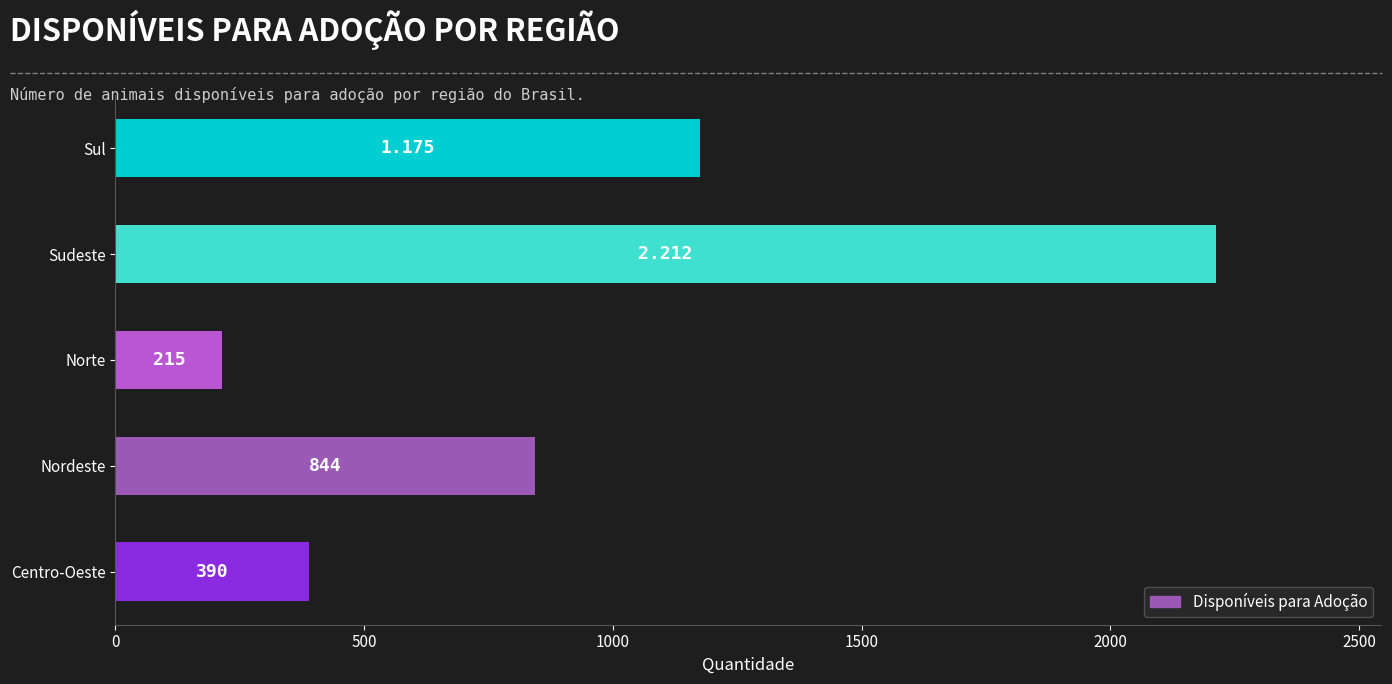

List the labels in order of value, largest first.

Sudeste, Sul, Nordeste, Centro-Oeste, Norte